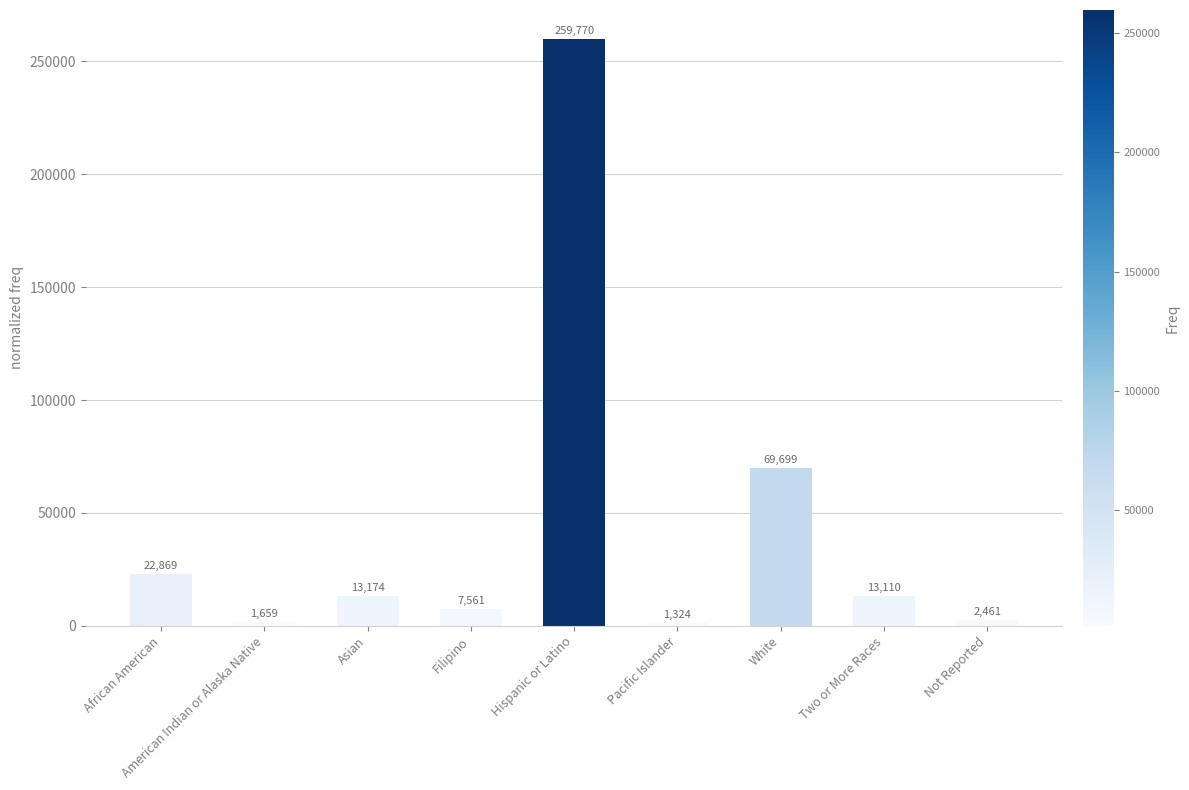

What position from the right is Pacific Islander?

4